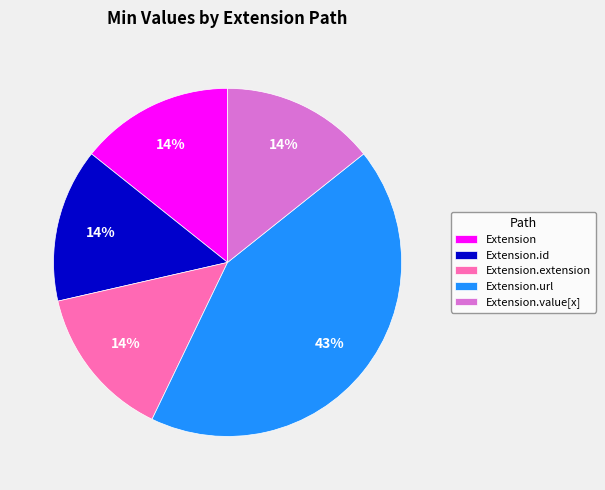

Which slice is the largest?

Extension.url